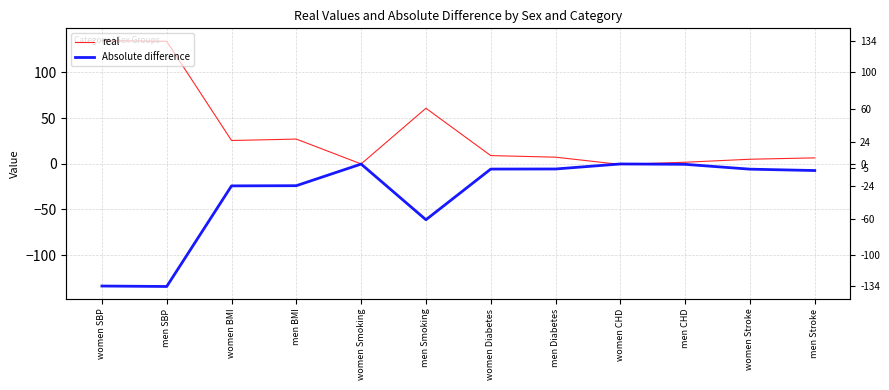

At women BMI, list the series in order from smallest to largest.

Absolute difference, real